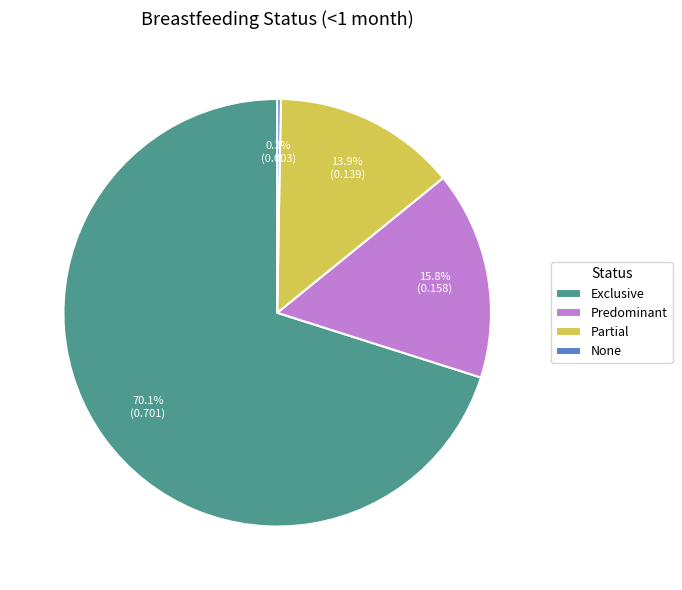

Does Exclusive represent more than half of the total?

Yes